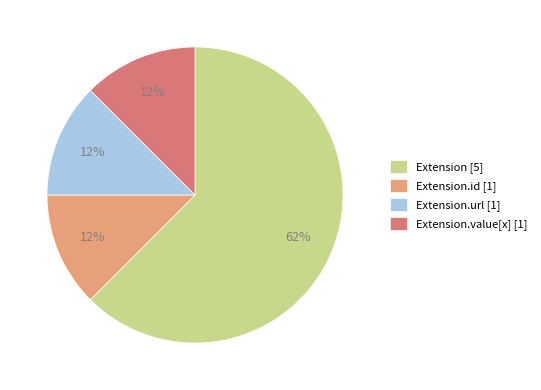

True or false: Extension.value[x] [1] accounts for 12% of the total.

True